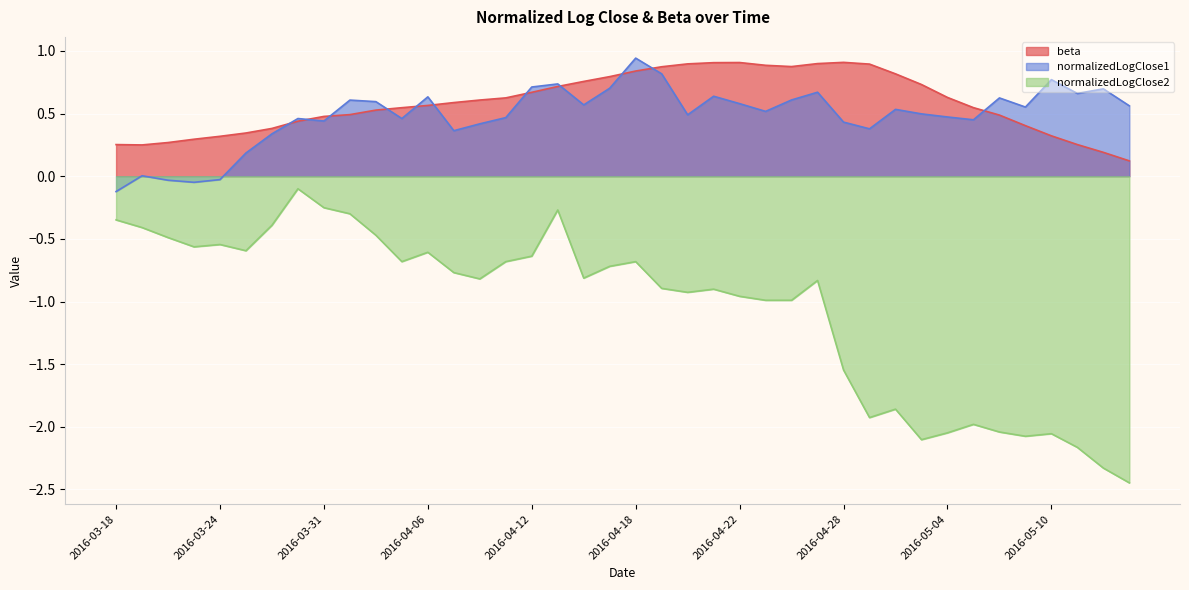

True or false: normalizedLogClose2 and normalizedLogClose1 intersect in this chart.

False